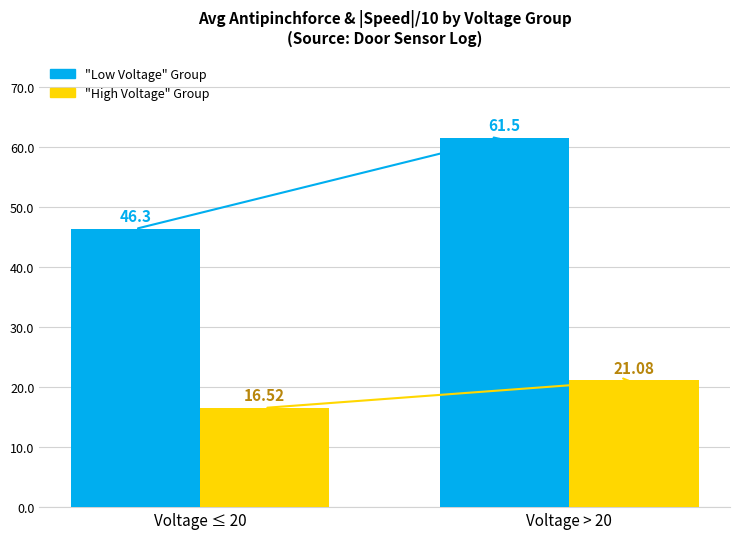

What is the spread (max minus min) of values at Voltage ≤ 20?

29.8